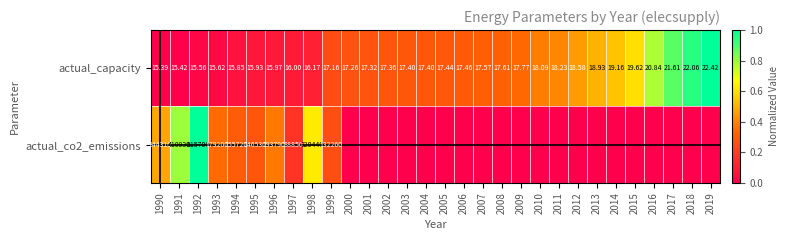

What is the greatest value displayed?

1.0